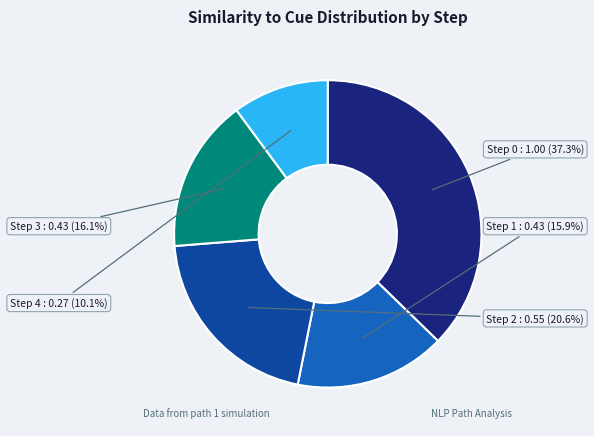

To the nearest percent, what percentage of the pie is Step 0?

37%